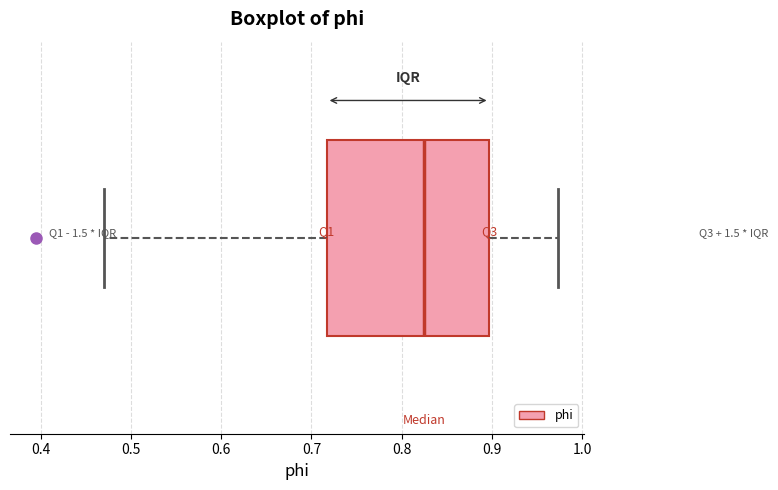

Read this box plot against the x-axis: the position of the median line, the range covered by the box, and the ends of both whiskers. The values are not printed on the chart, so give them approximately, as read against the axis.

median 0.83, box 0.72 to 0.90, whiskers 0.47 to 0.97